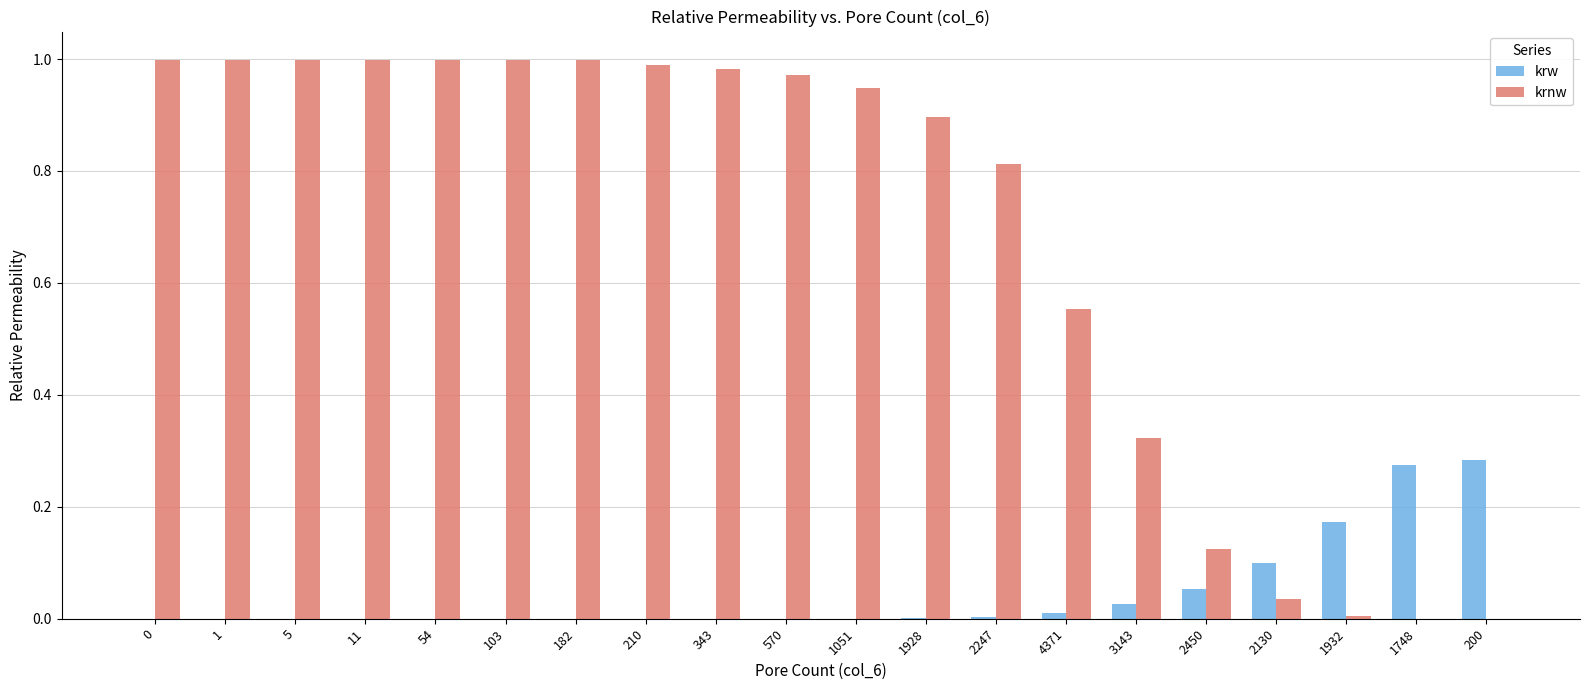

Is the value of krw at 1928 greater than the value of krnw at 2247?

No